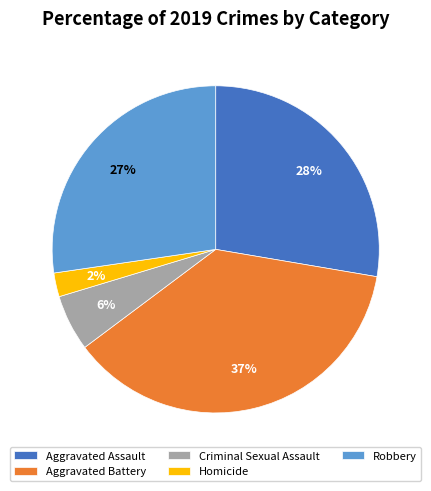

True or false: Aggravated Assault accounts for 28% of the total.

True